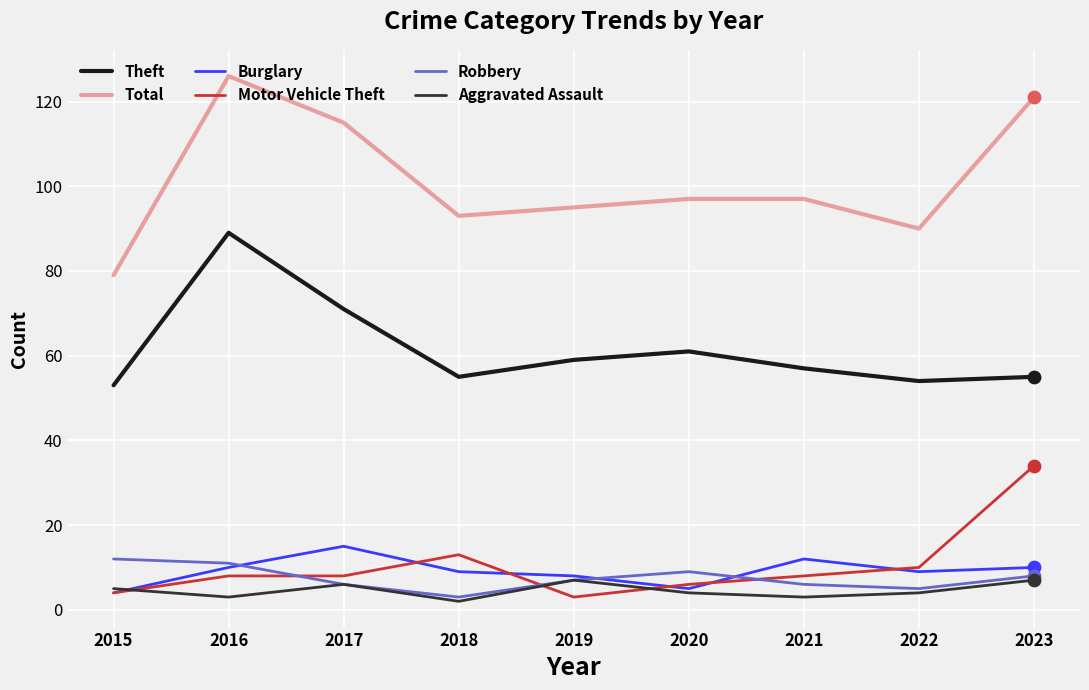

Between 2016 and 2022, which series saw the biggest shift?

Total